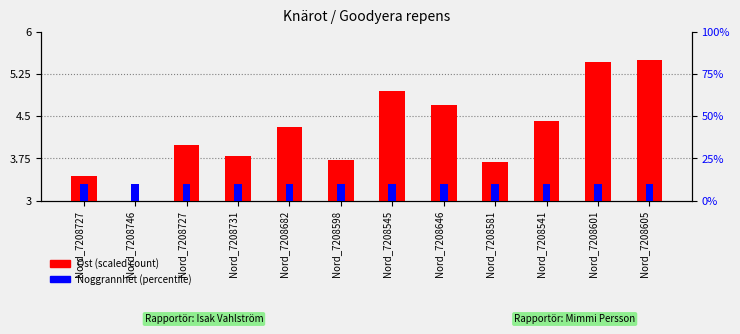

Which series has the largest total across all categories?

Noggrannhet